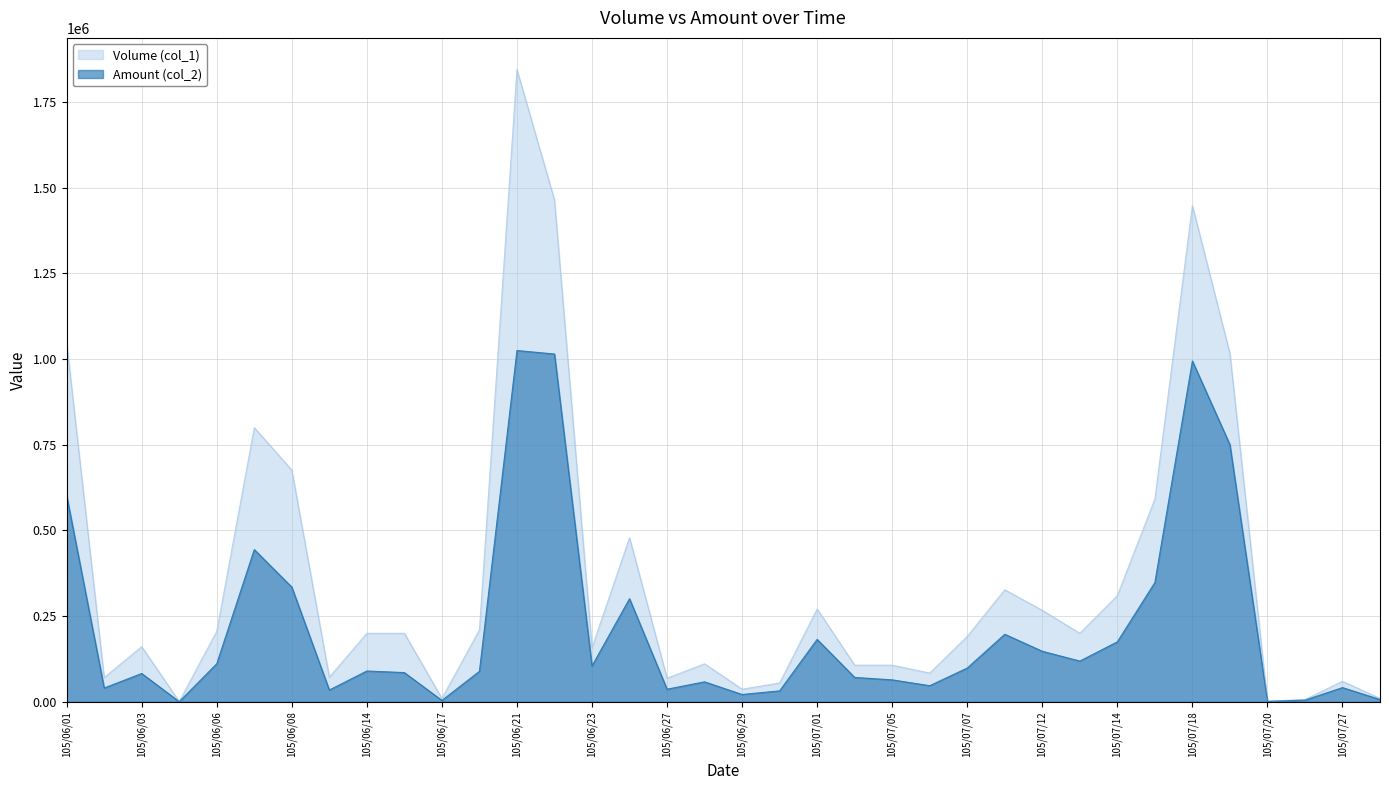

The value of Volume (col_1) at 105/06/08 is 676000. True or false?

True